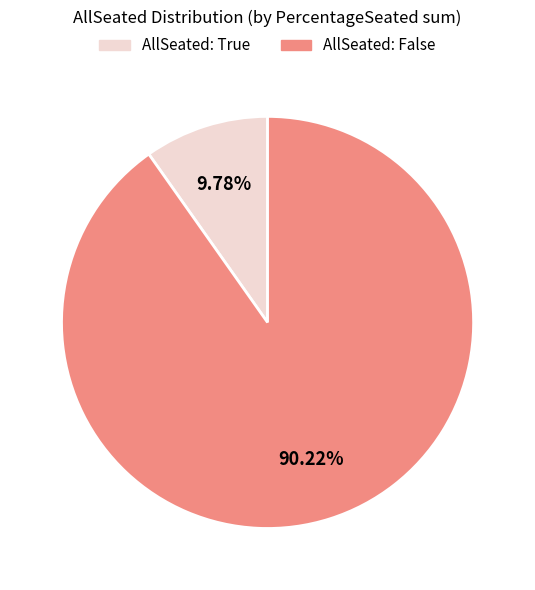

Is the sum of AllSeated: True and AllSeated: False greater than half?

Yes